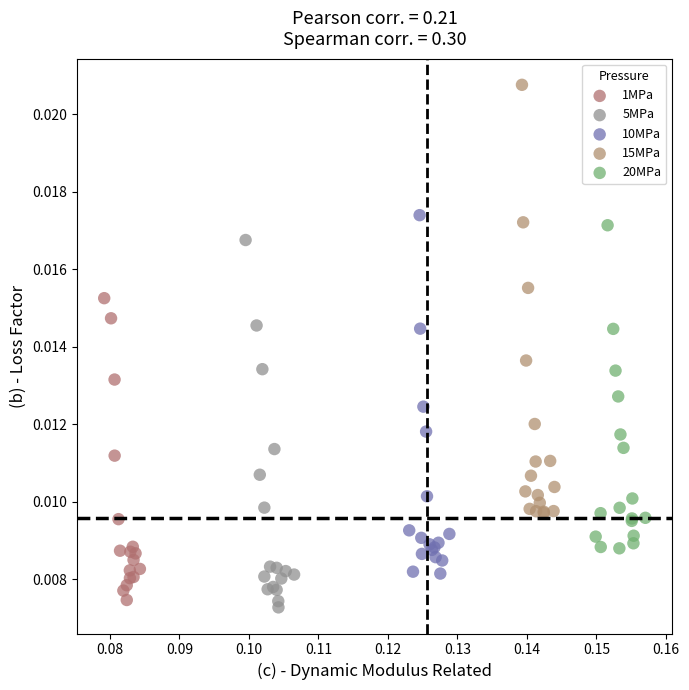

Which series reaches the maximum Y coordinate?

15MPa